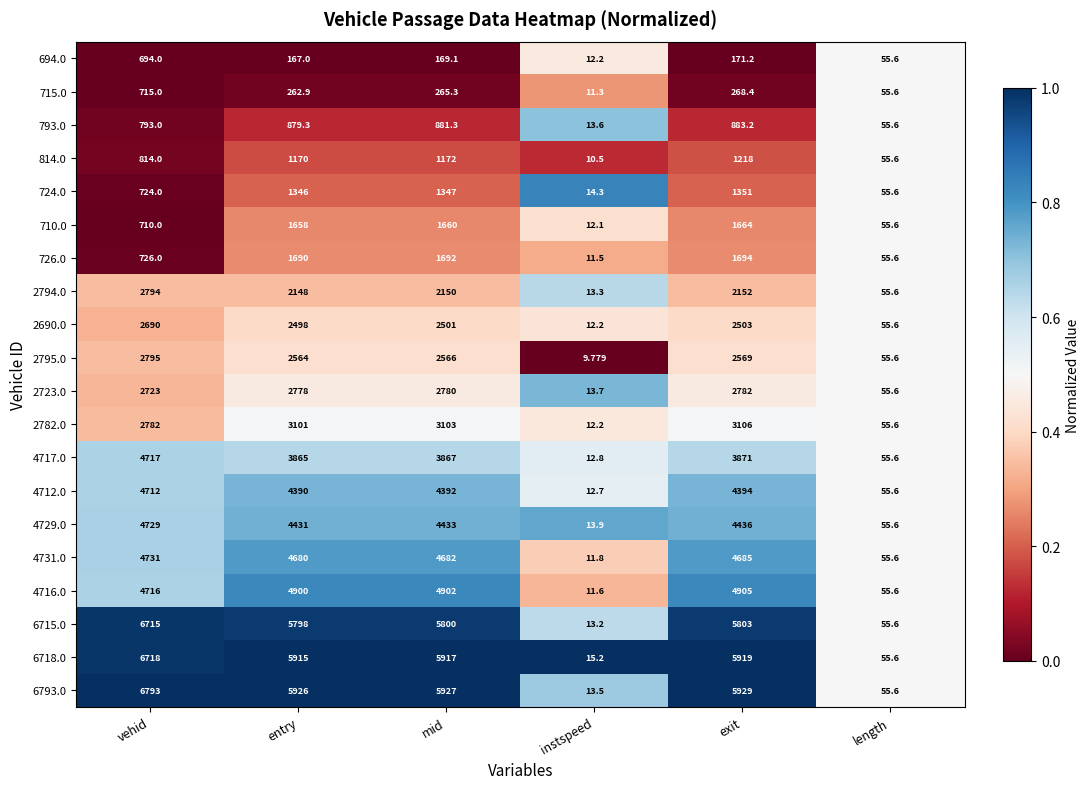

Which label corresponds to the largest value in the chart?

vehid